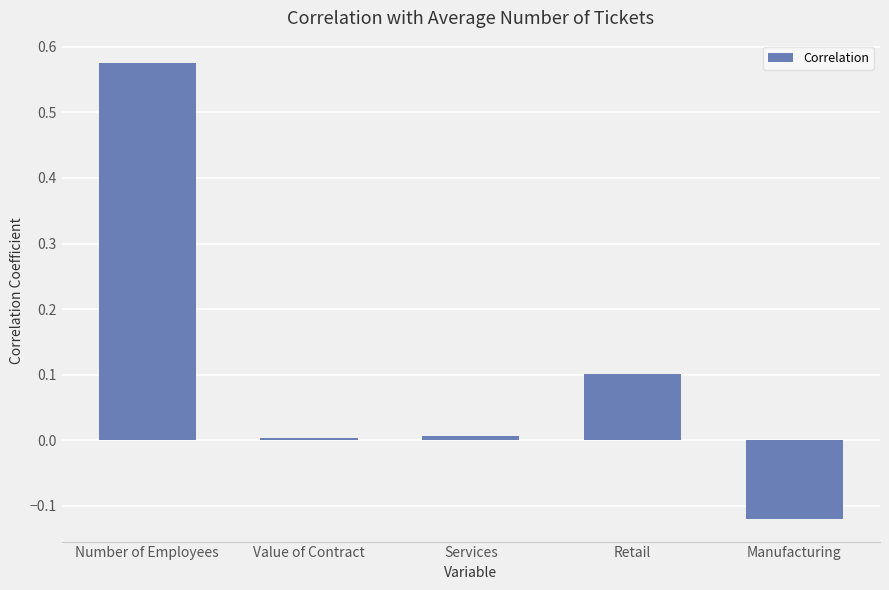

How many data points does each series have?

5